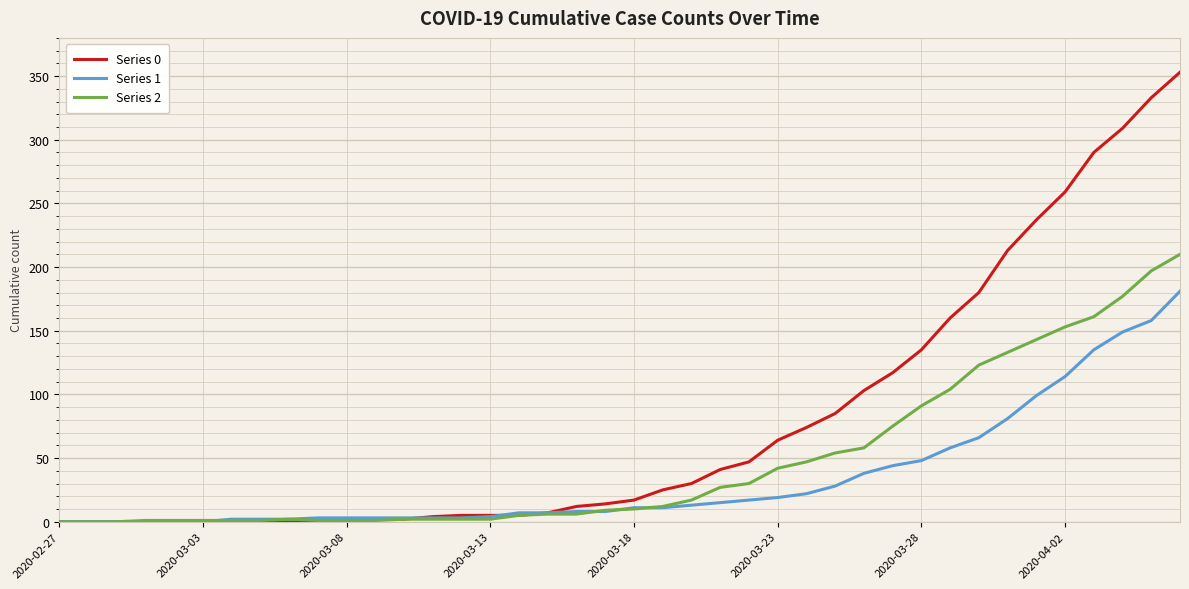

At how many categories does at least one series exceed 195?

7